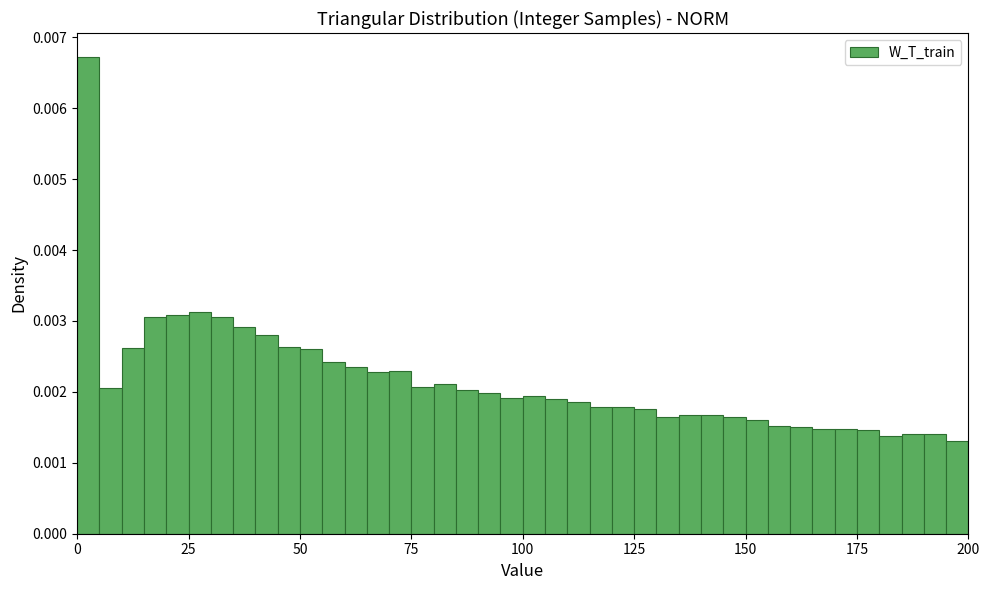

Read against the x-axis, roughly where is the centre of the tallest bar?

5